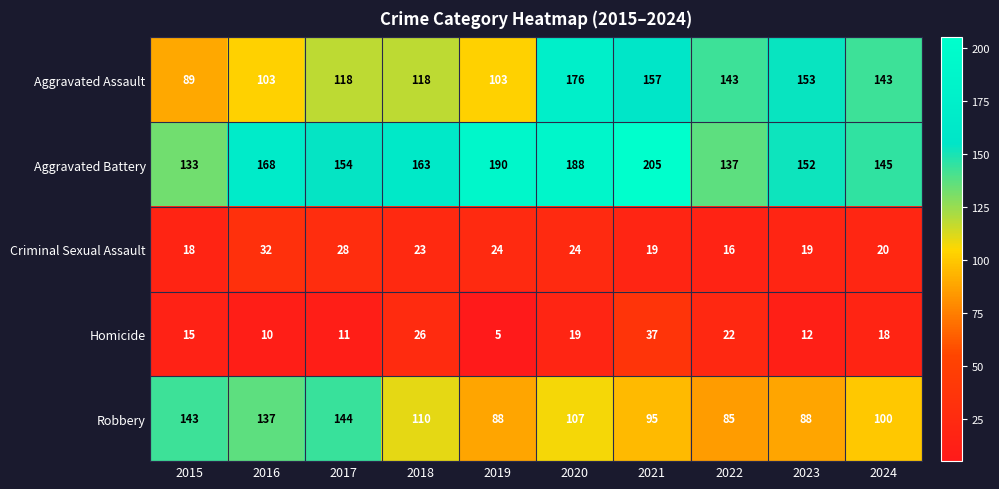

What is the sum of the Criminal Sexual Assault values at 2021 and 2015?

37